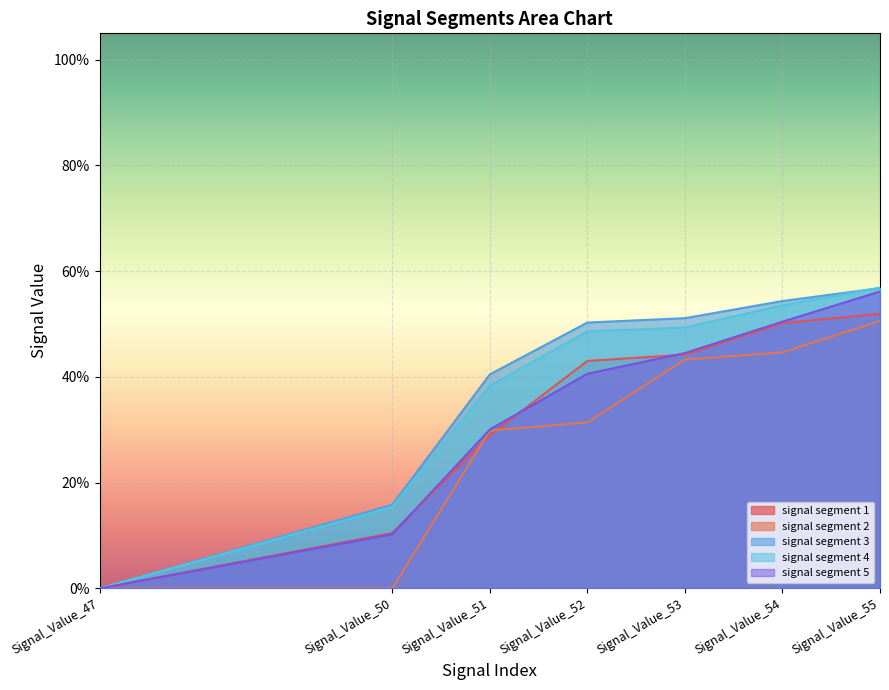

What is the spread (max minus min) of values at Signal_Value_52?

0.2